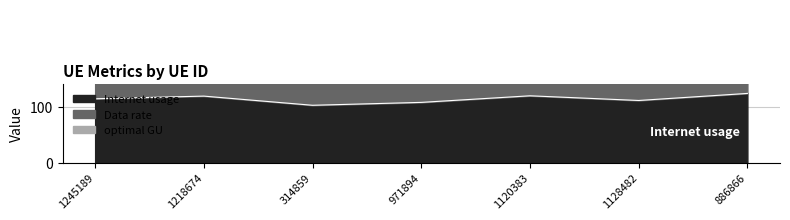

Rank the categories by optimal GU value from lowest to highest.

314859, 971894, 1128482, 1245189, 1218674, 1120383, 886866